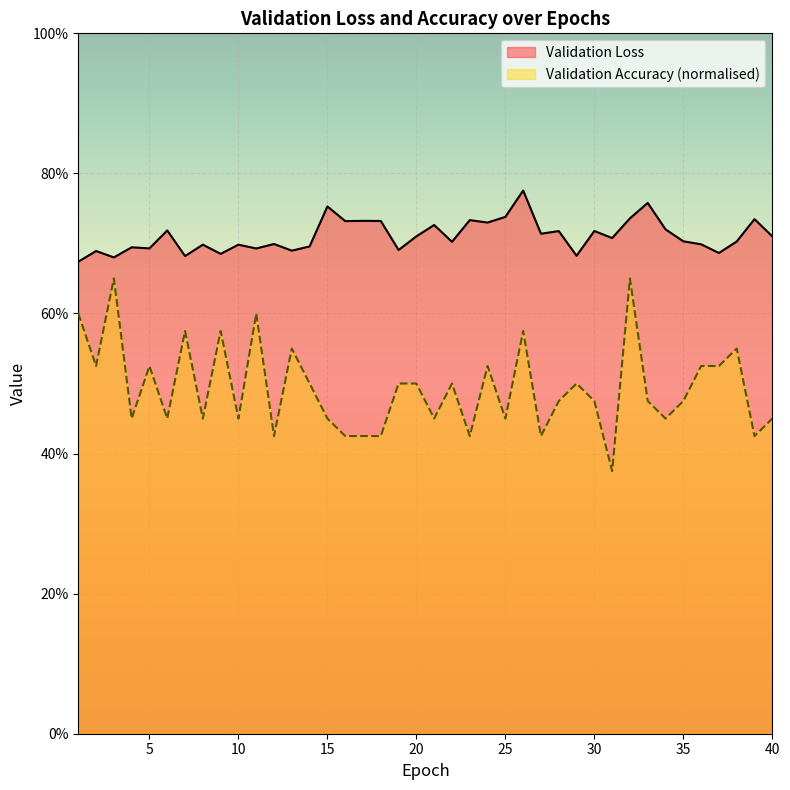

Between 15 and 16, which series saw the biggest shift?

Validation Accuracy